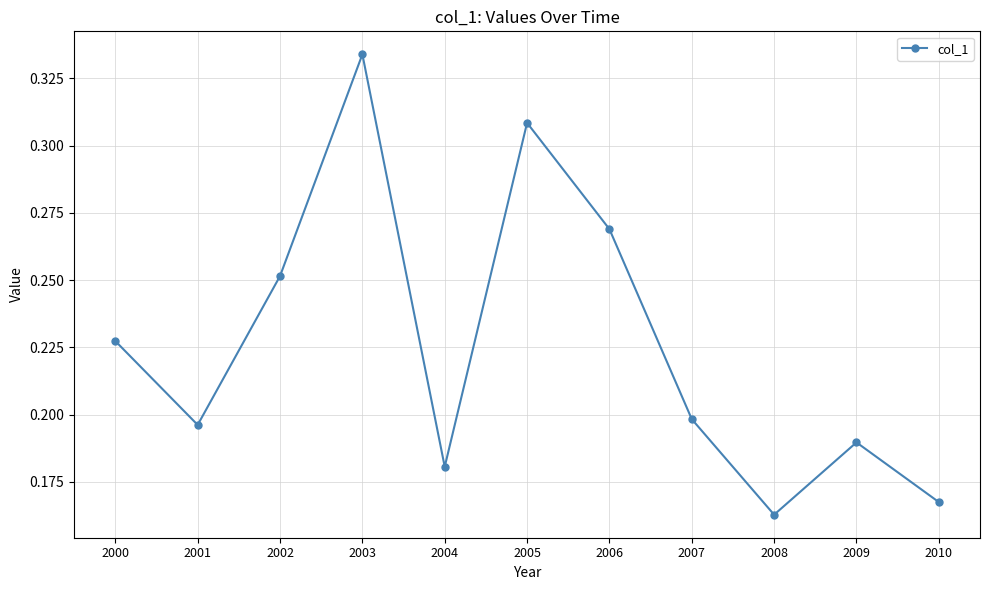

What is the sum of the values at 2006 and 2009?

0.5